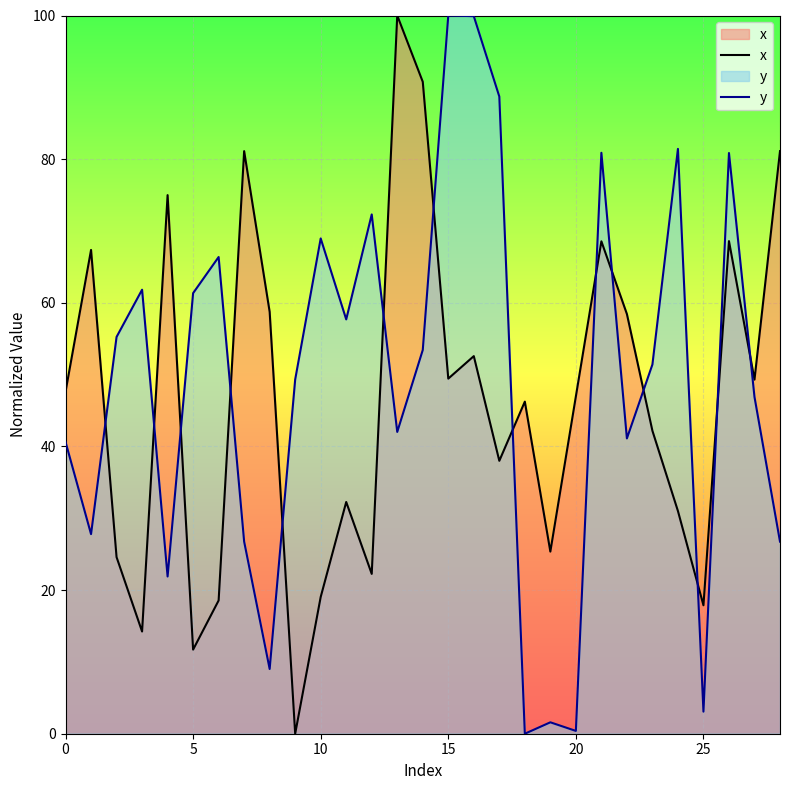

Read the x value at 14.

90.8